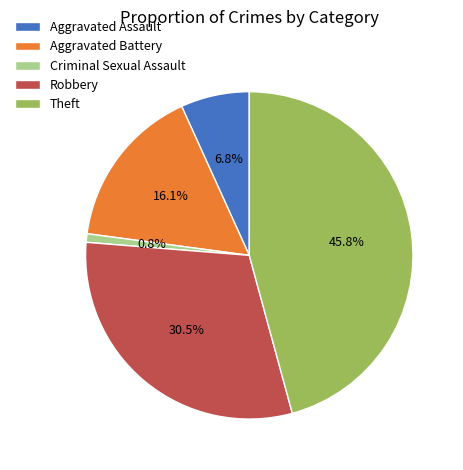

Does any single category account for the majority?

No